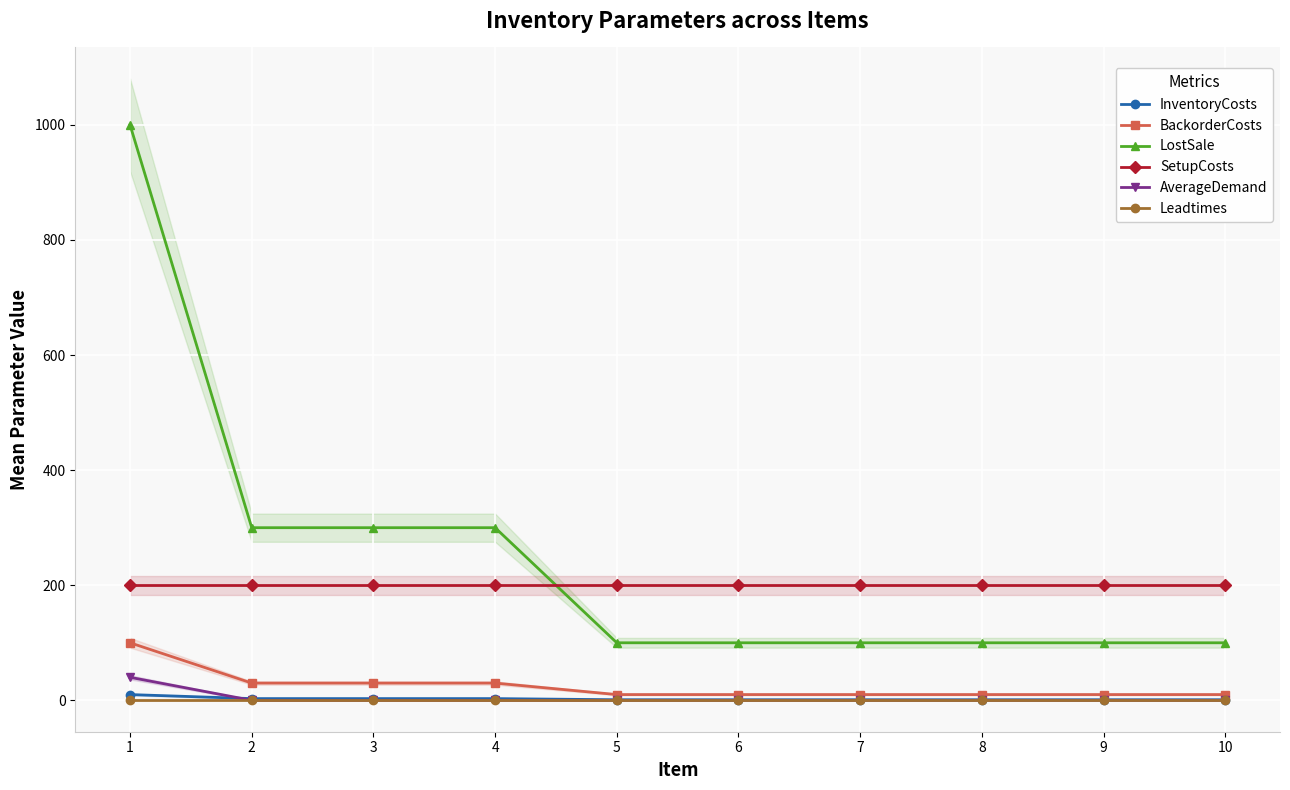

True or false: LostSale has more than 0 points higher than both neighbors.

False